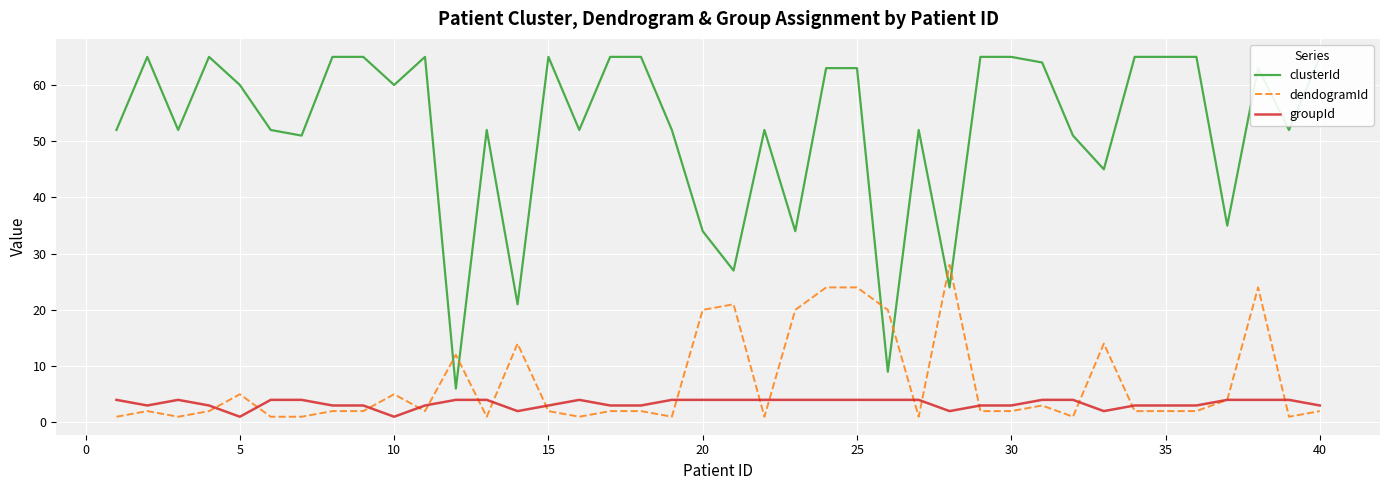

What is the highest value of the dendogramId series?

28